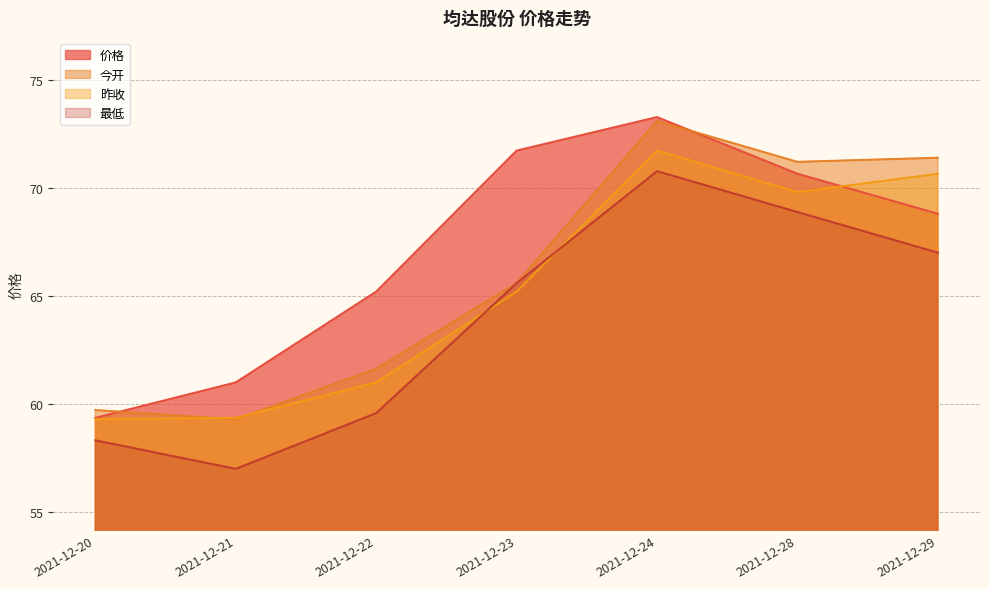

At which category does 今开 reach its first local valley?

2021-12-21